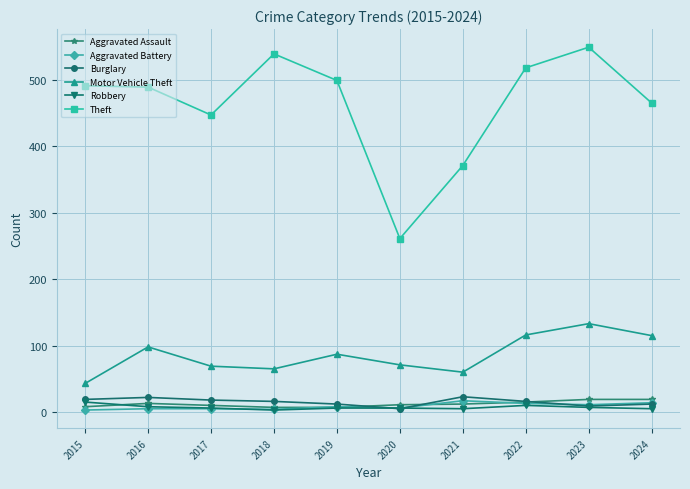

Which series has the largest range (max minus min)?

Theft